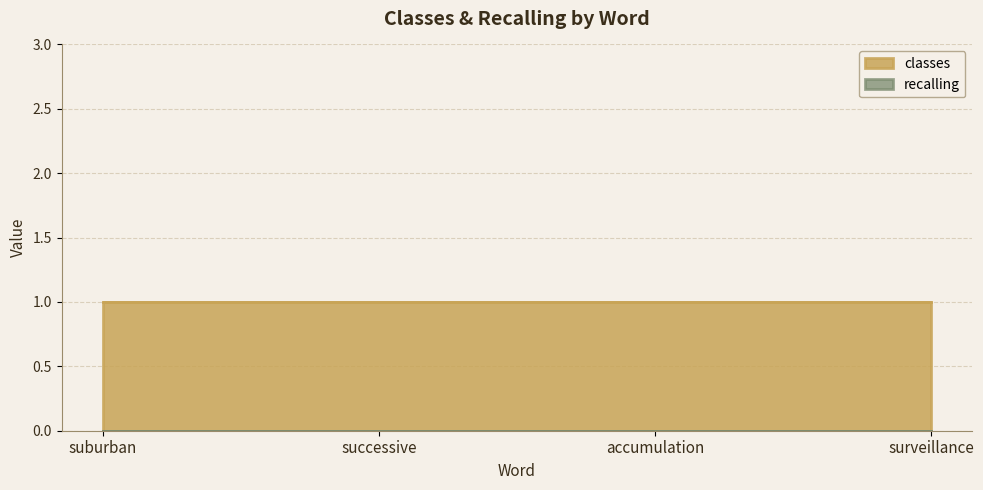

Rank the categories by recalling value from lowest to highest.

suburban, successive, accumulation, surveillance